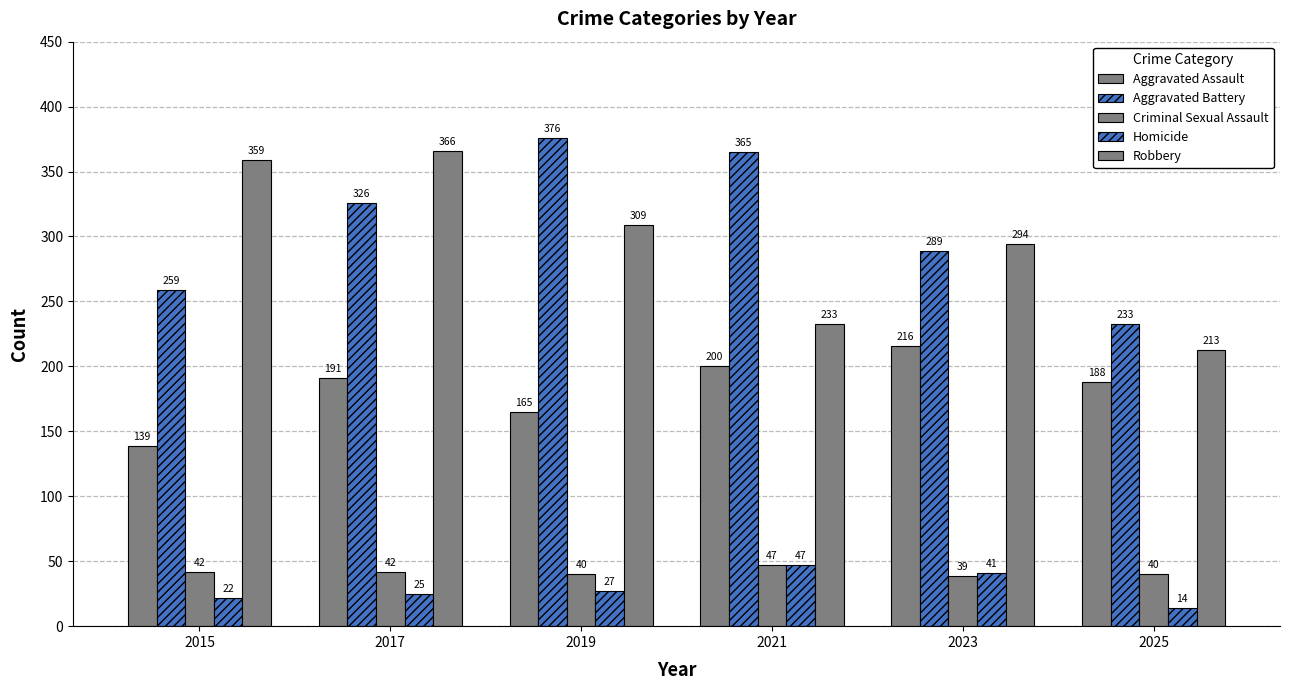

How many data points in Robbery are less than 309?

3